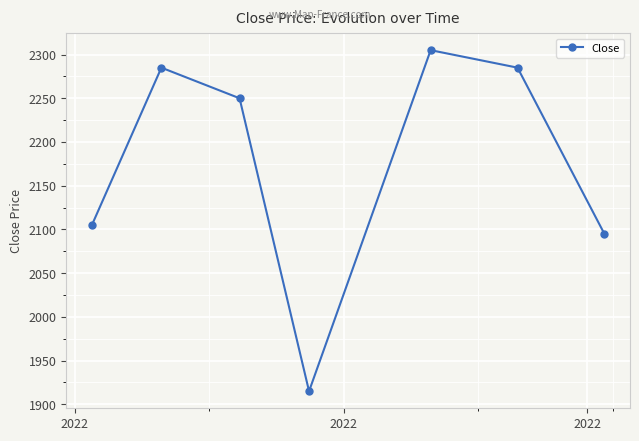

How many interior local peaks (higher than both neighbors) does the data have?

2